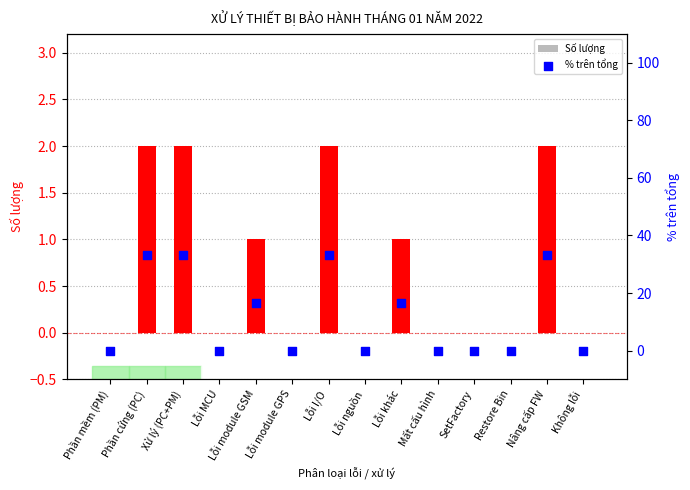

Which series contains the highest Y value?

% trên tổng